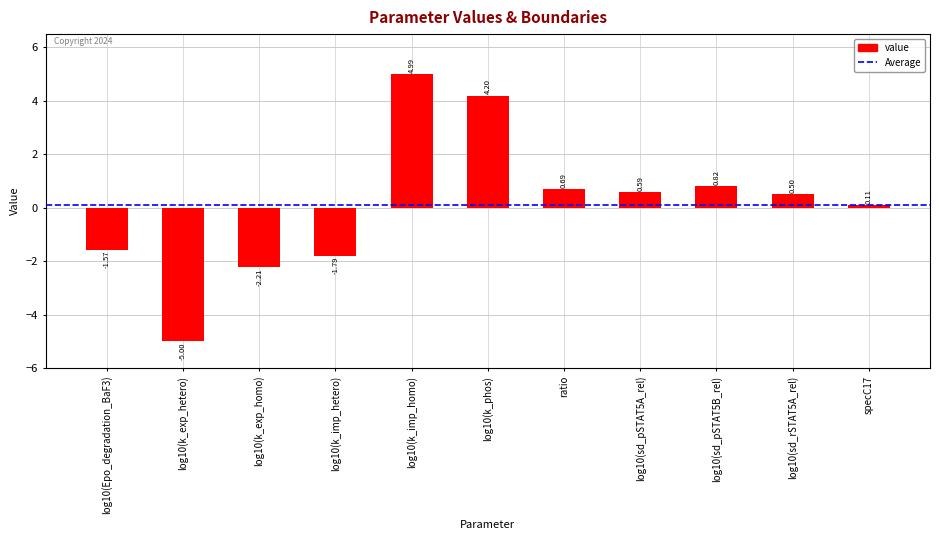

What is the difference between the maximum and second lowest values?

7.2